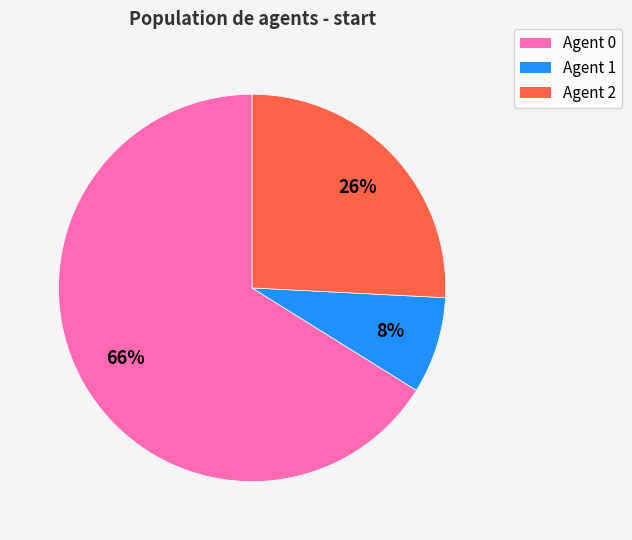

To the nearest percent, what percentage of the pie is Agent 1?

8%